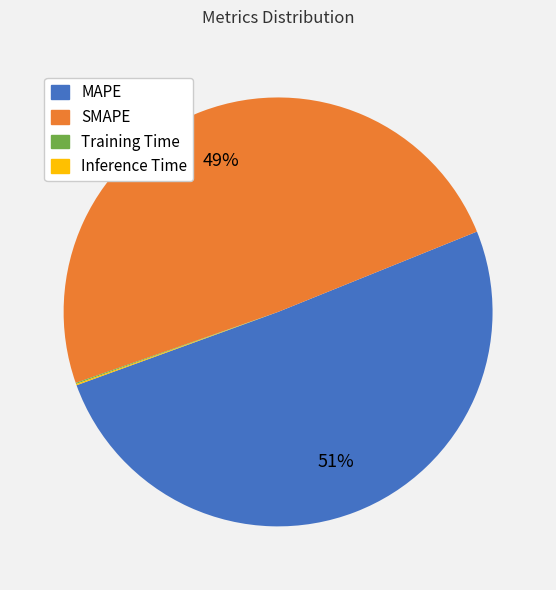

Does any single category account for the majority?

Yes